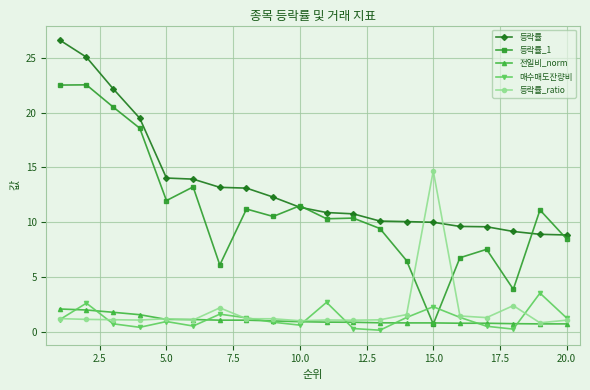

What is the difference between the maximum and minimum values in the 등락률_ratio series?

13.9